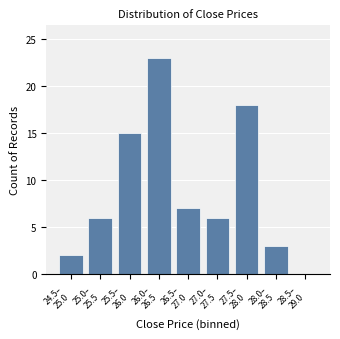

What is the maximum value shown in the chart?

23